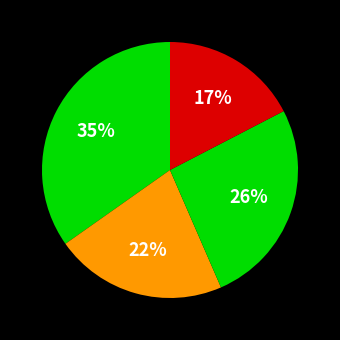

How many segments does this pie chart have?

4